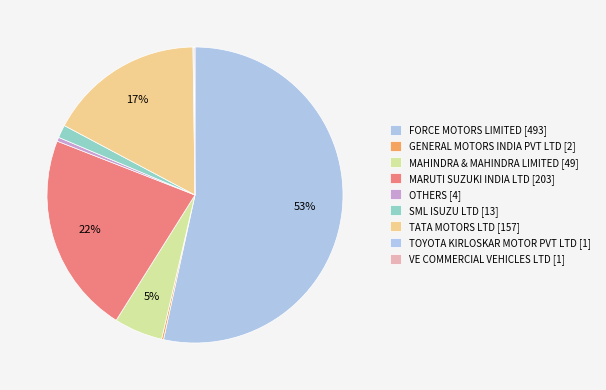

What percentage do MAHINDRA & MAHINDRA LIMITED [49] and MARUTI SUZUKI INDIA LTD [203] together represent?

27.3%